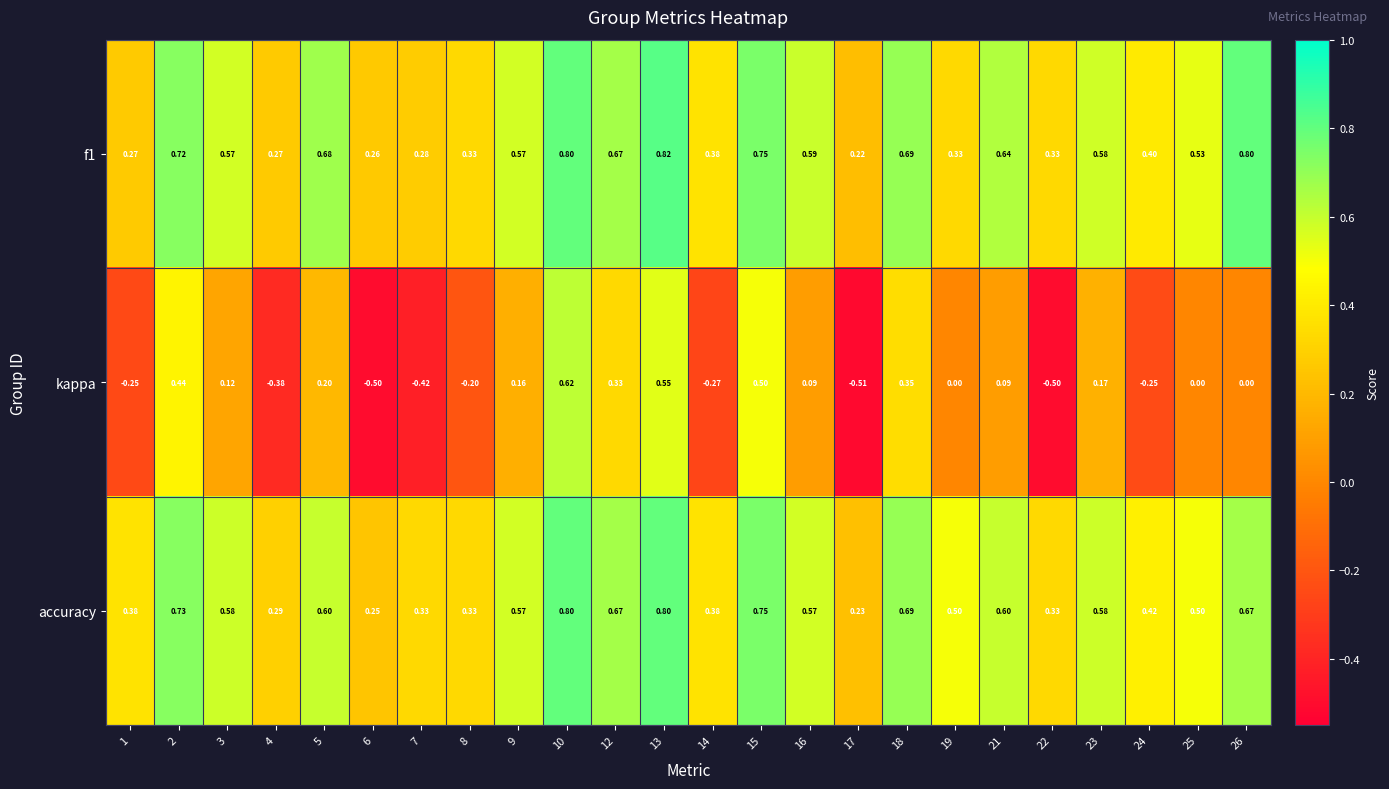

Which series changed the most between 5 and 26?

kappa